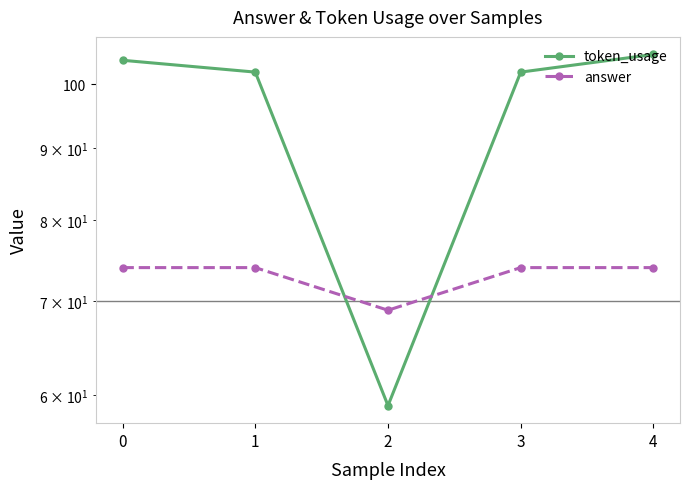

List the labels in order of answer value, largest first.

0, 1, 3, 4, 2